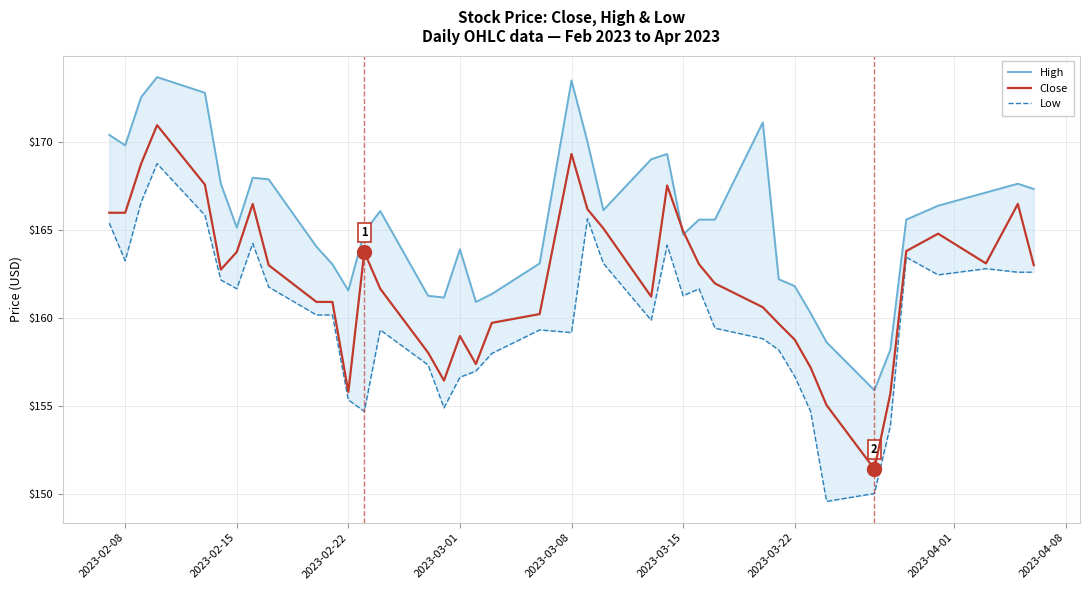

Reading left to right, transcribe all the data shown in this chart.

High: 170.4	169.8	172.5	173.7	172.8	167.6	165.1	168.0	167.9	164.0	163.0	161.6	164.9	166.1	161.2	161.2	163.9	160.9	161.3	163.1	173.5	170.0	166.1	169.0	169.3	164.7	165.6	165.6	171.1	162.2	161.8	160.3	158.6	155.9	158.2	165.6	166.4	167.1	167.6	167.3
Close: 166.0	166.0	168.8	170.9	167.6	162.7	163.7	166.5	163.0	160.9	160.9	155.8	163.7	161.7	158.0	156.4	159.0	157.4	159.7	160.2	169.3	166.2	165.1	161.2	167.5	164.9	163.0	161.9	160.6	159.7	158.8	157.2	155.0	151.4	155.7	163.8	164.8	163.1	166.5	163.0
Low: 165.4	163.2	166.6	168.8	165.8	162.2	161.7	164.2	161.8	160.2	160.2	155.3	154.7	159.3	157.3	154.9	156.6	157.0	158.0	159.3	159.2	165.6	163.1	159.9	164.1	161.2	161.7	159.4	158.8	158.2	156.7	154.7	149.6	150.0	153.8	163.4	162.4	162.8	162.6	162.6